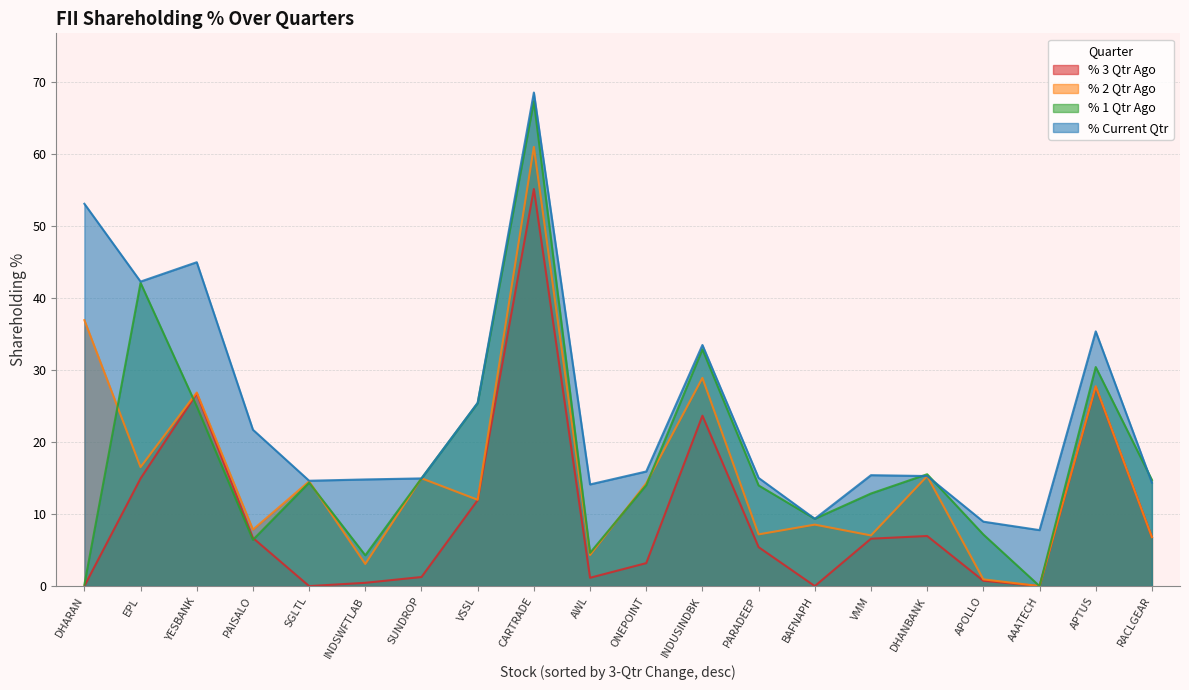

True or false: % 1 Qtr Ago has a value of 6.4 at PAISALO.

True